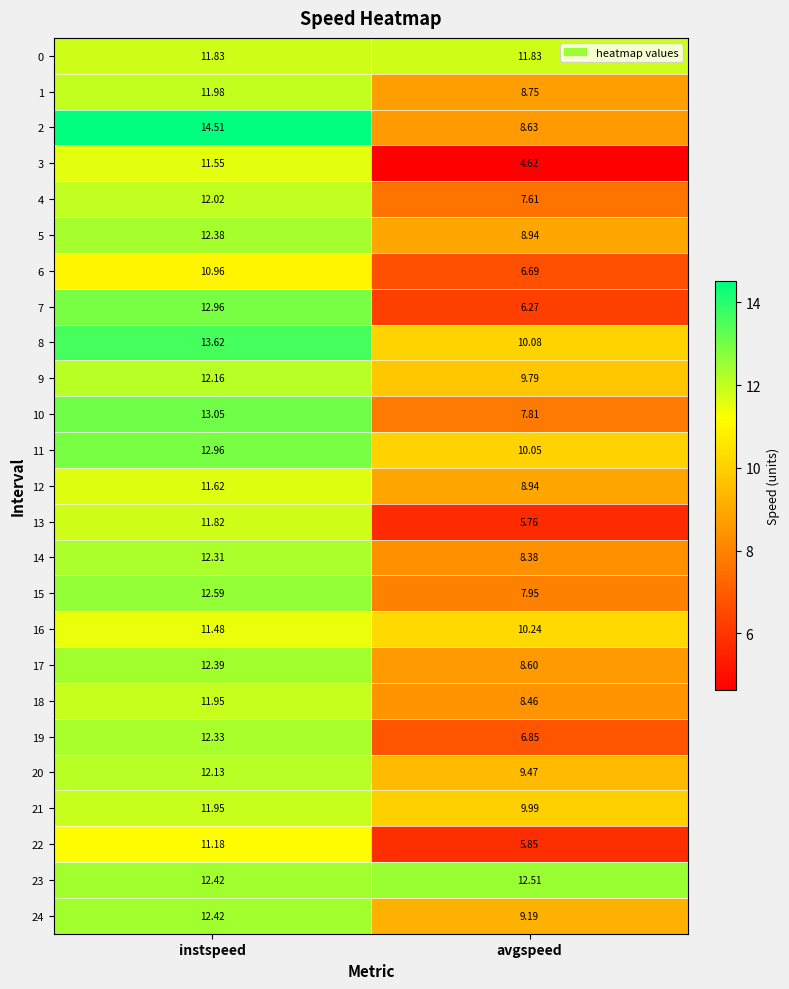

At which label is 17 closest to 10?

avgspeed